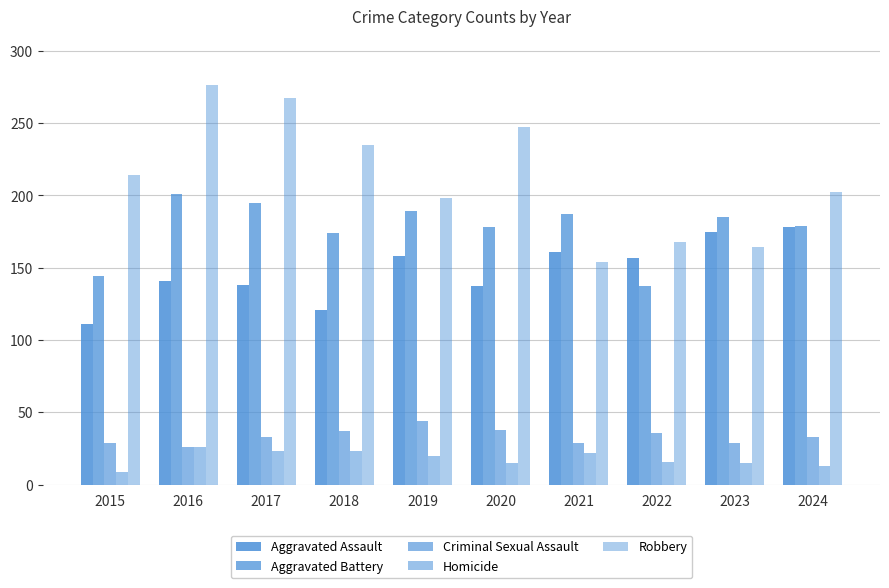

Reading left to right, transcribe all the data shown in this chart.

Aggravated Assault: 111	141	138	121	158	137	161	157	175	178
Aggravated Battery: 144	201	195	174	189	178	187	137	185	179
Criminal Sexual Assault: 29	26	33	37	44	38	29	36	29	33
Homicide: 9	26	23	23	20	15	22	16	15	13
Robbery: 214	276	267	235	198	247	154	168	164	202